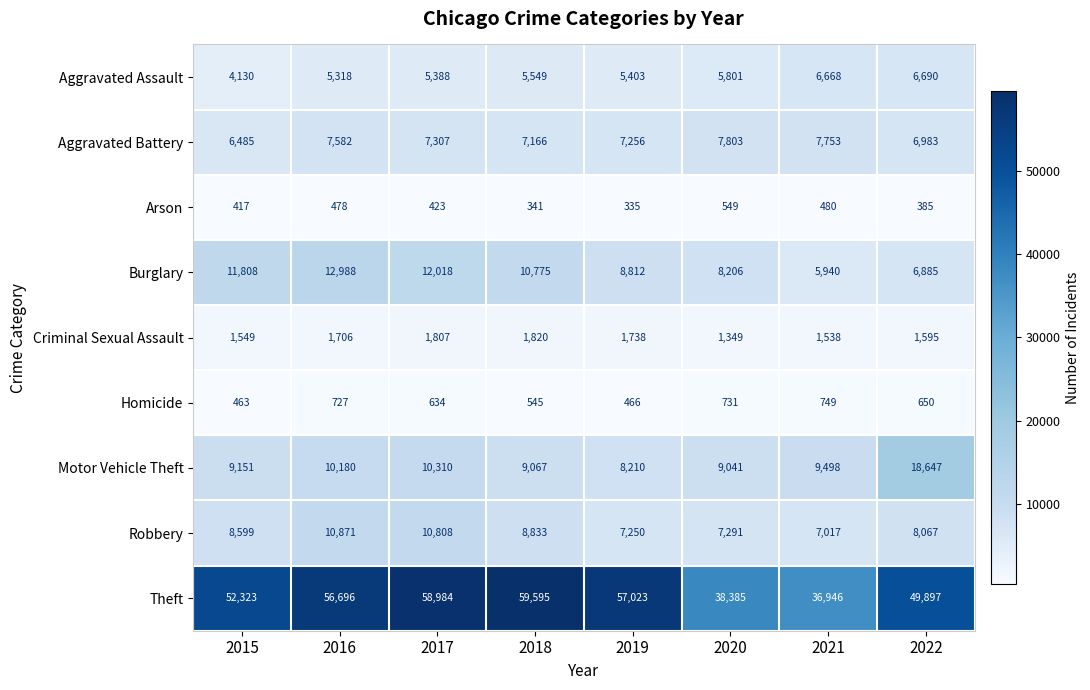

True or false: Aggravated Battery has a value of 6485 at 2015.

True